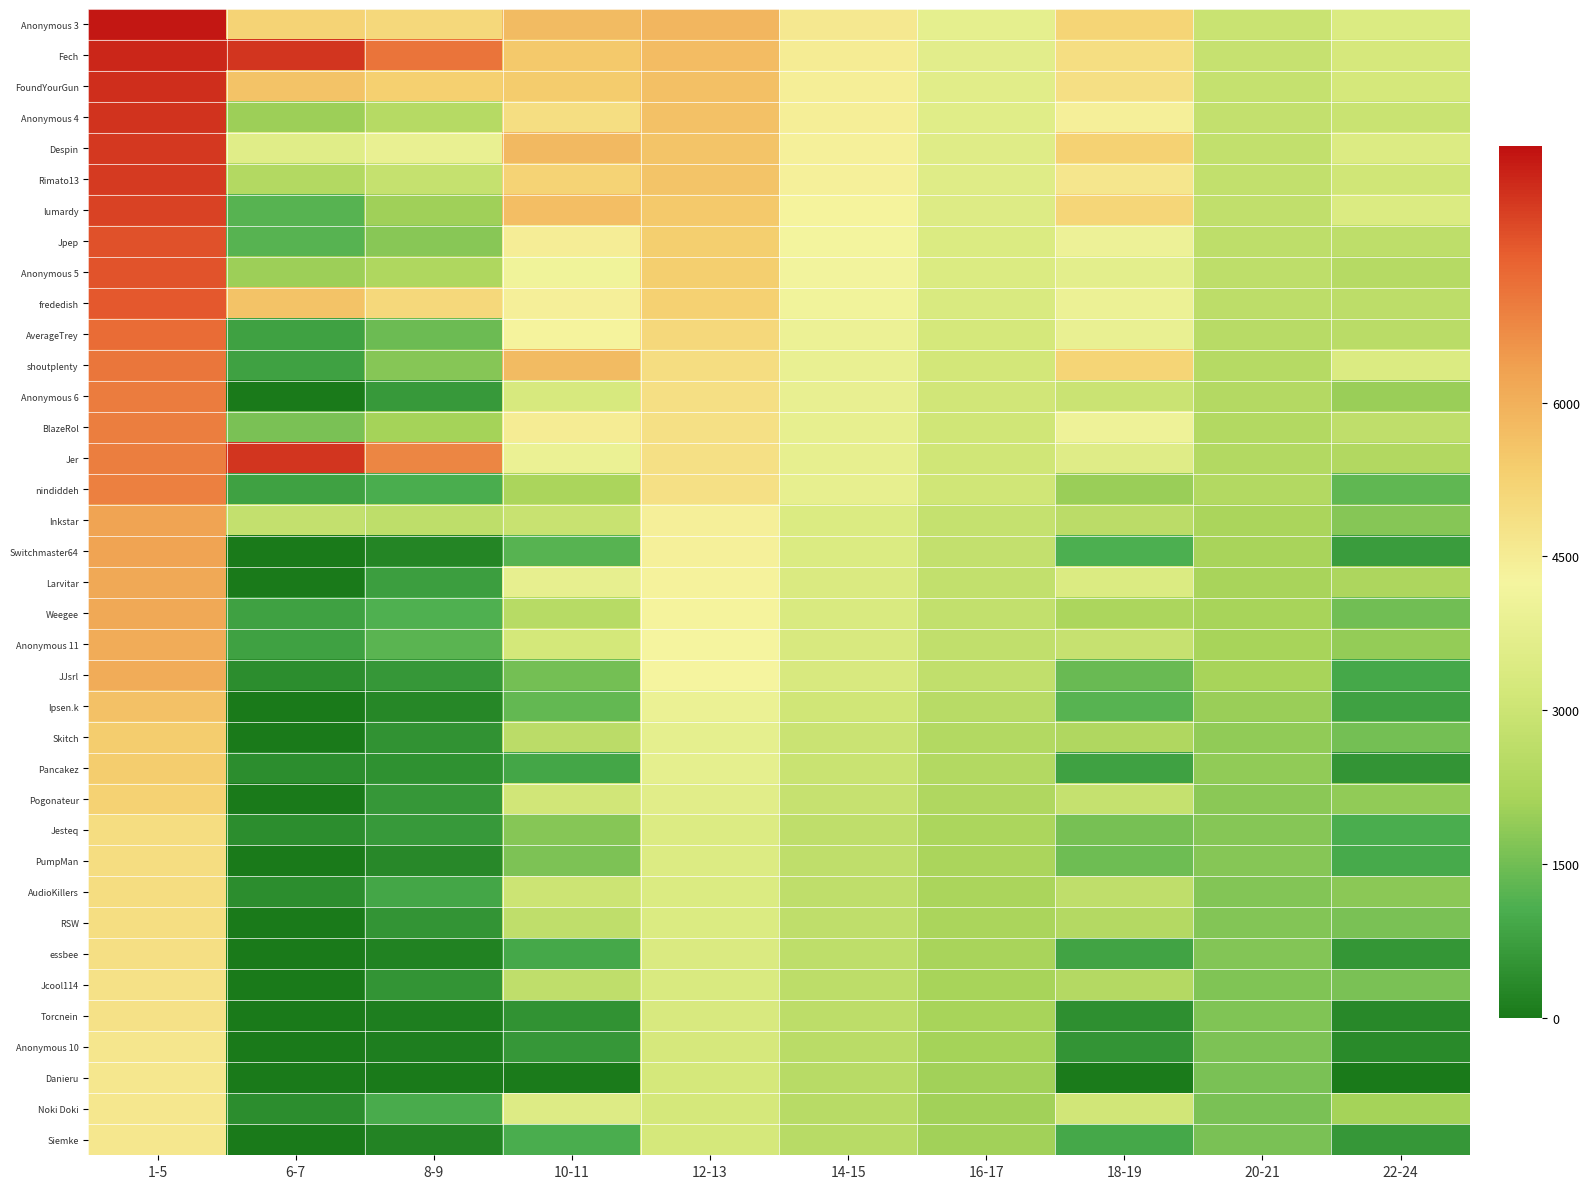

How many series are shown in this chart?

37